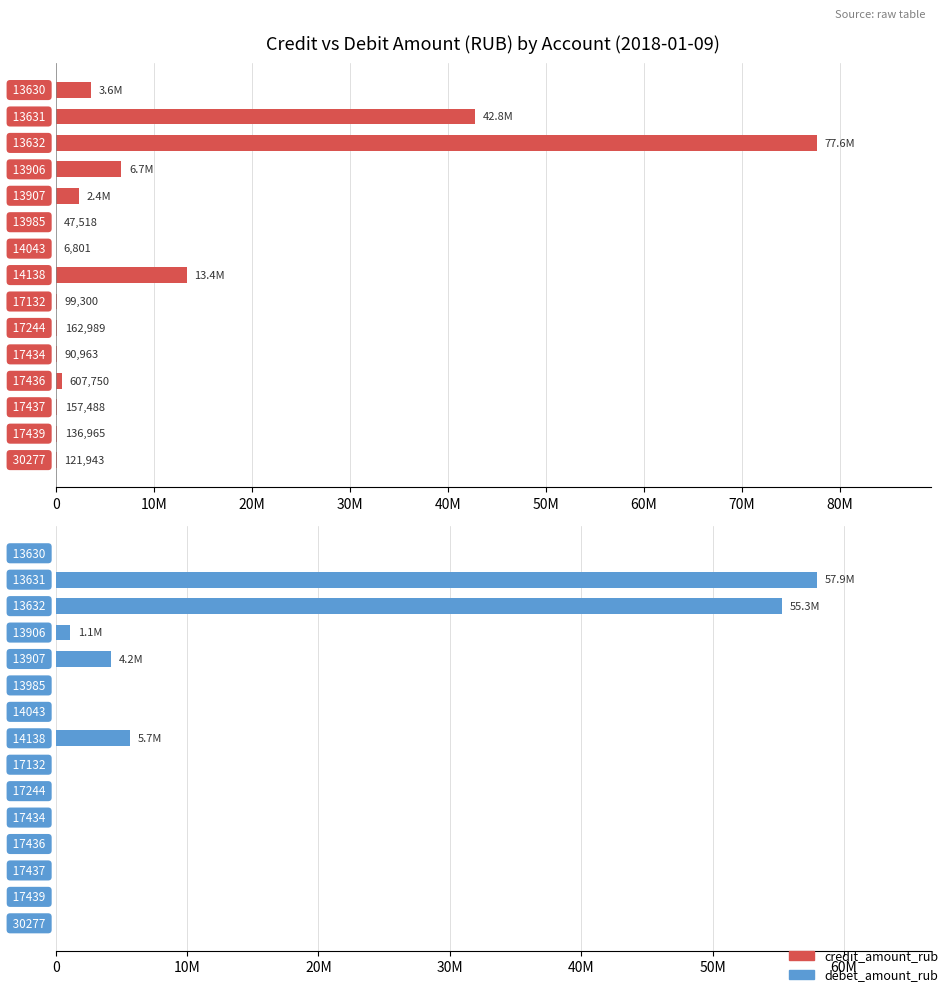

Between 50M and 80M, which series saw the biggest shift?

credit_amount_rub